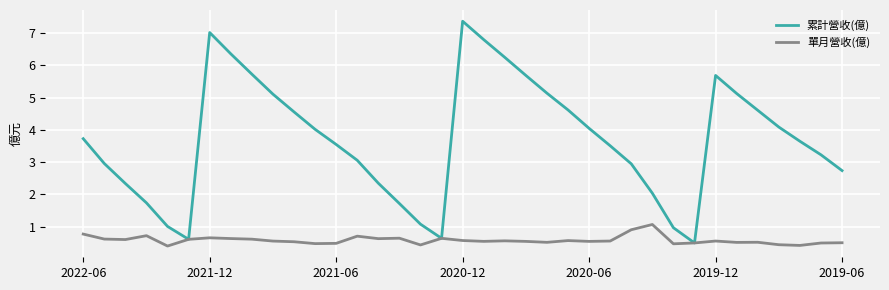

What is the maximum value shown in the chart?

7.4